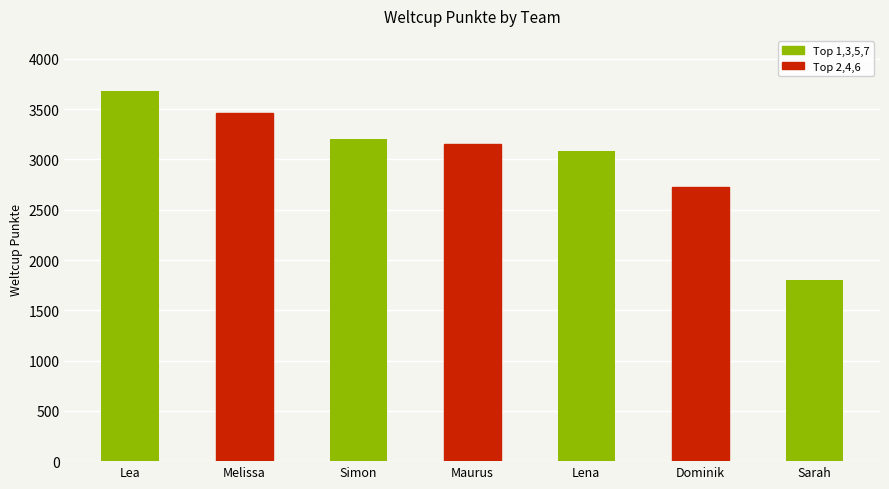

What value does the data have at Lea?

3677